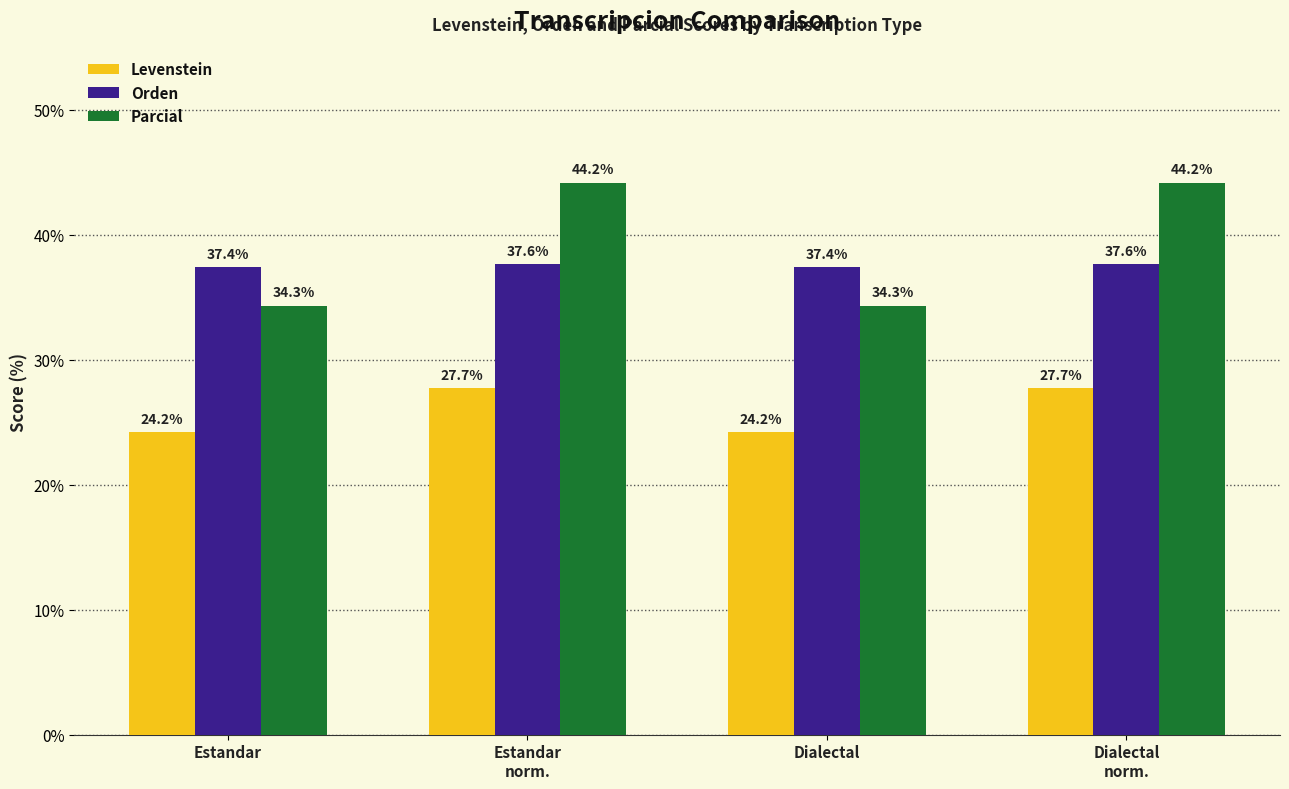

What is the label of the 2nd bar from the left?

Estandar
norm.